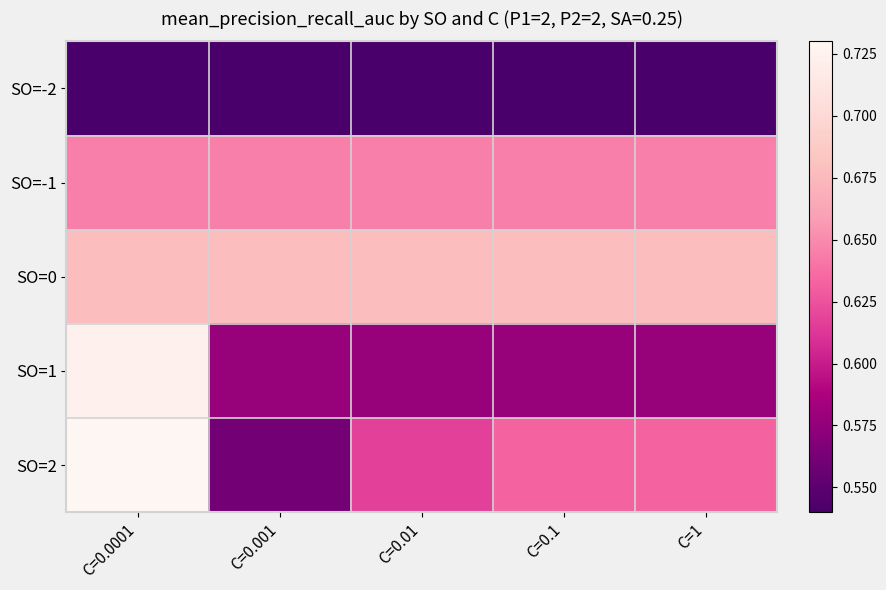

Reading left to right, list all the values displayed in this chart.

SO=-2: C=0.0001=0.5	C=0.001=0.5	C=0.01=0.5	C=0.1=0.5	C=1=0.5
SO=-1: C=0.0001=0.6	C=0.001=0.6	C=0.01=0.6	C=0.1=0.6	C=1=0.6
SO=0: C=0.0001=0.7	C=0.001=0.7	C=0.01=0.7	C=0.1=0.7	C=1=0.7
SO=1: C=0.0001=0.7	C=0.001=0.6	C=0.01=0.6	C=0.1=0.6	C=1=0.6
SO=2: C=0.0001=0.7	C=0.001=0.6	C=0.01=0.6	C=0.1=0.6	C=1=0.6